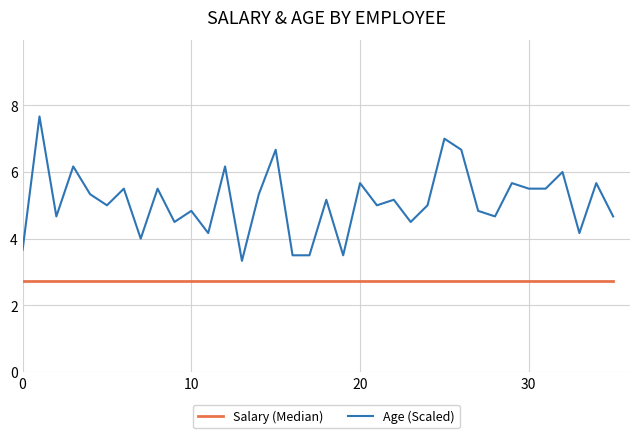

Reading left to right, transcribe all the data shown in this chart.

Salary (Median): 2.7	2.7	2.7	2.7	2.7	2.7	2.7	2.7	2.7	2.7	2.7	2.7	2.7	2.7	2.7	2.7	2.7	2.7	2.7	2.7	2.7	2.7	2.7	2.7	2.7	2.7	2.7	2.7	2.7	2.7	2.7	2.7	2.7	2.7	2.7	2.7
Age (Scaled): 3.7	7.7	4.7	6.2	5.3	5.0	5.5	4.0	5.5	4.5	4.8	4.2	6.2	3.3	5.3	6.7	3.5	3.5	5.2	3.5	5.7	5.0	5.2	4.5	5.0	7.0	6.7	4.8	4.7	5.7	5.5	5.5	6.0	4.2	5.7	4.7